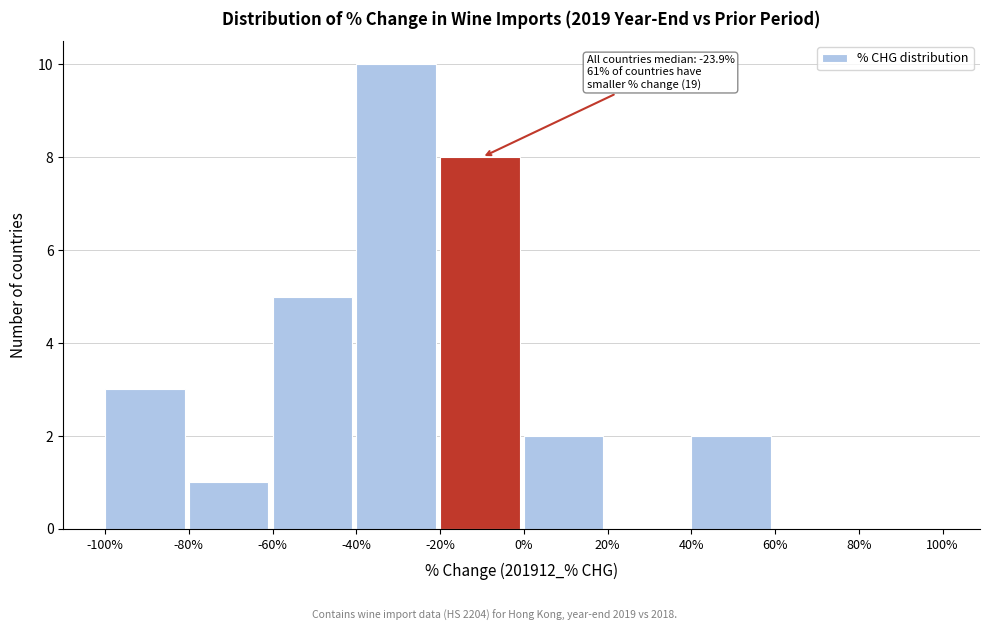

Which range on the x-axis has the tallest bar?

-40% to -20%